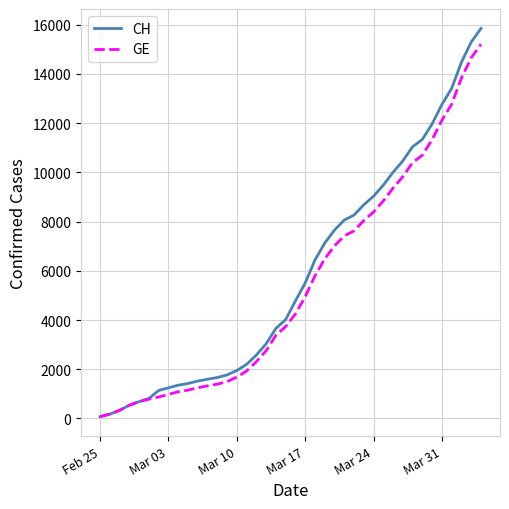

Which series has the largest range (max minus min)?

CH